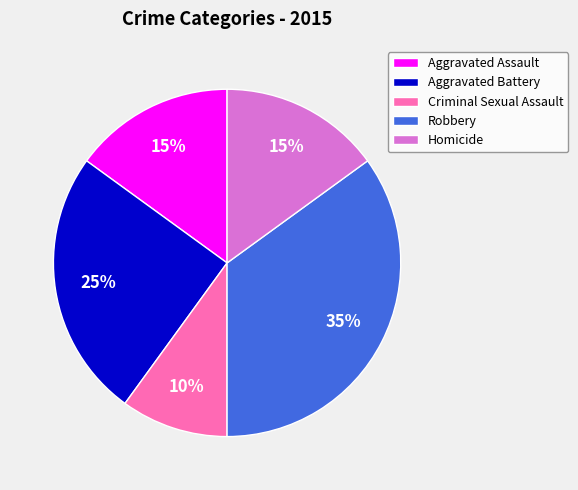

Does Robbery account for over 50% of the chart?

No